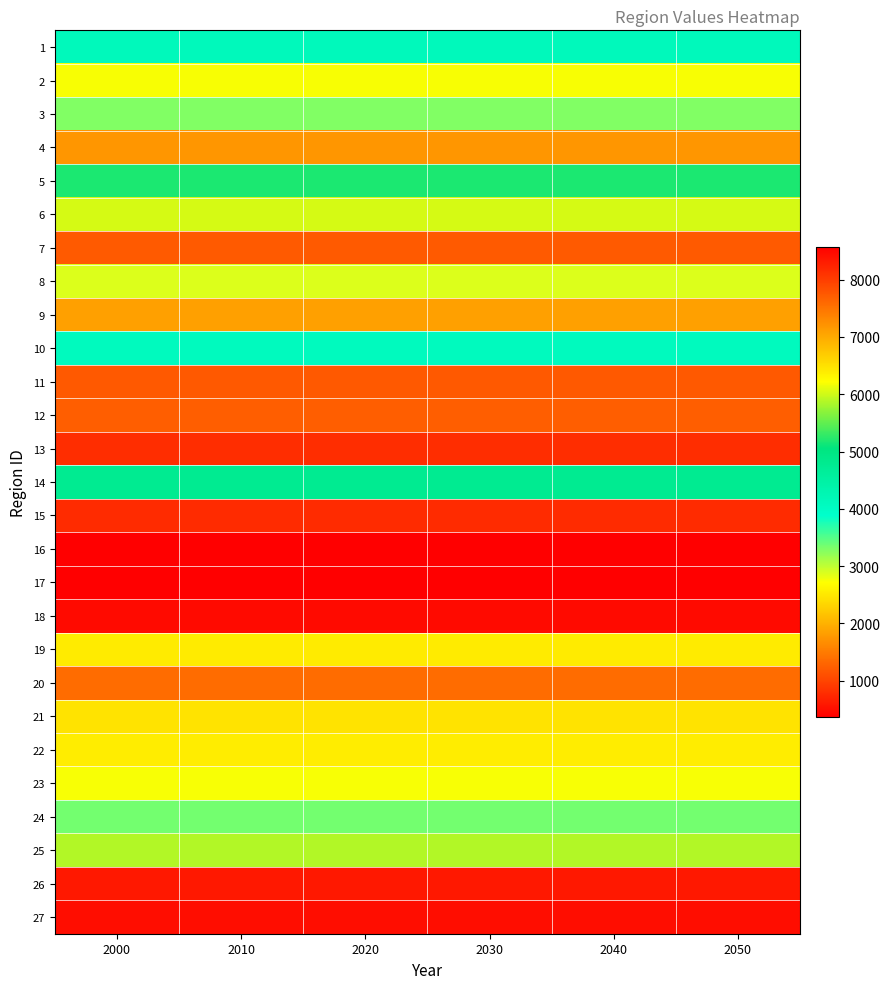

Which series changed the most between 2020 and 2050?

1